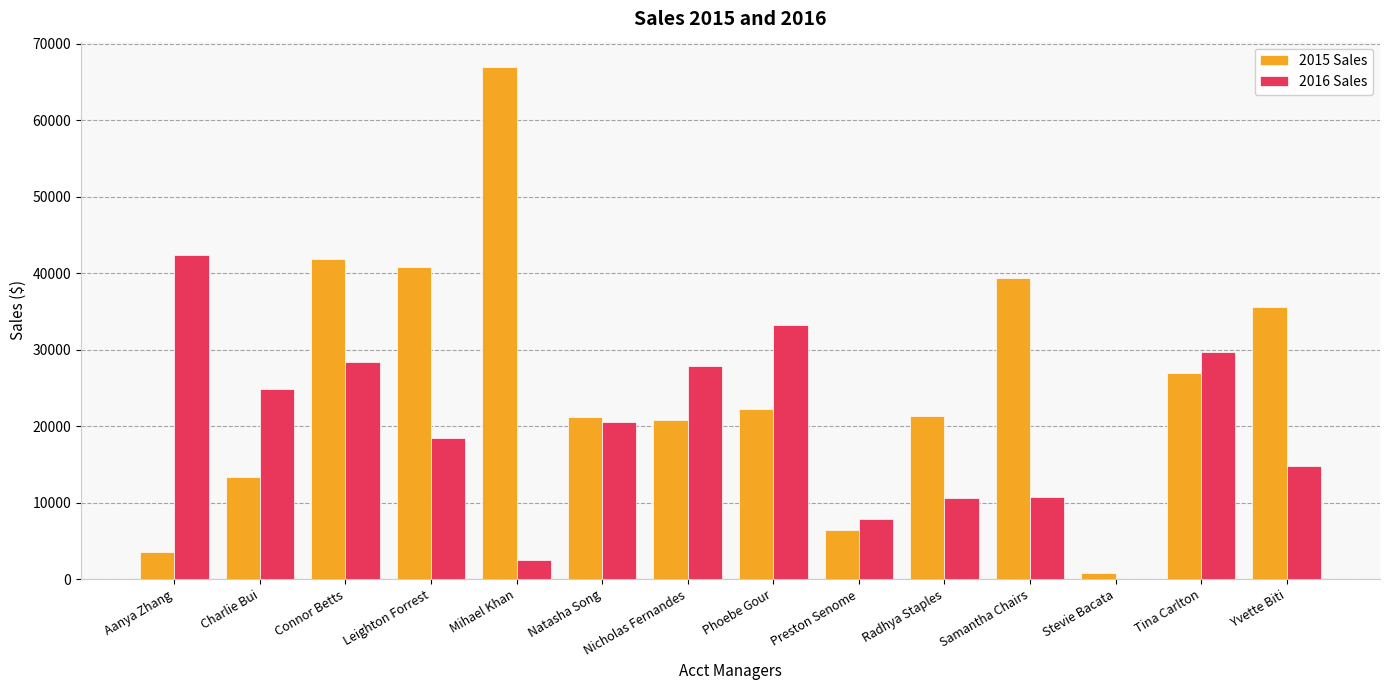

The value of 2015 Sales at Nicholas Fernandes is 20874.8. True or false?

True